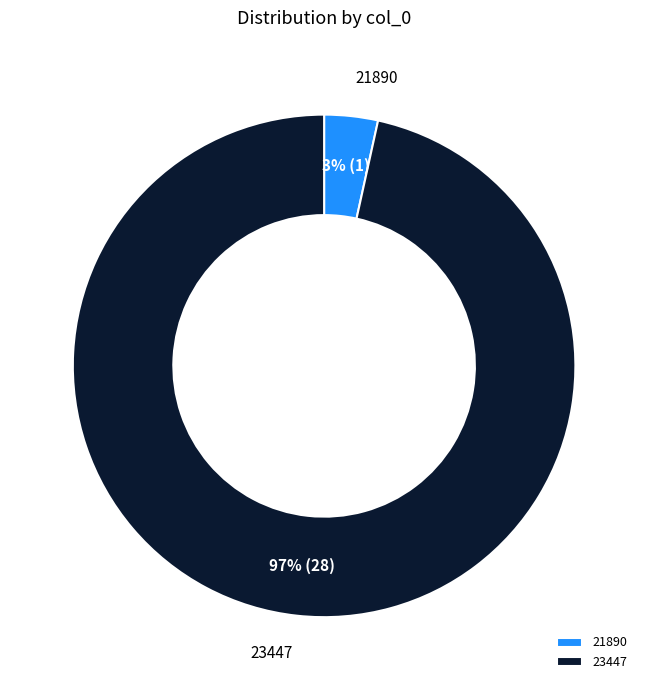

Does 21890 represent more than half of the total?

No